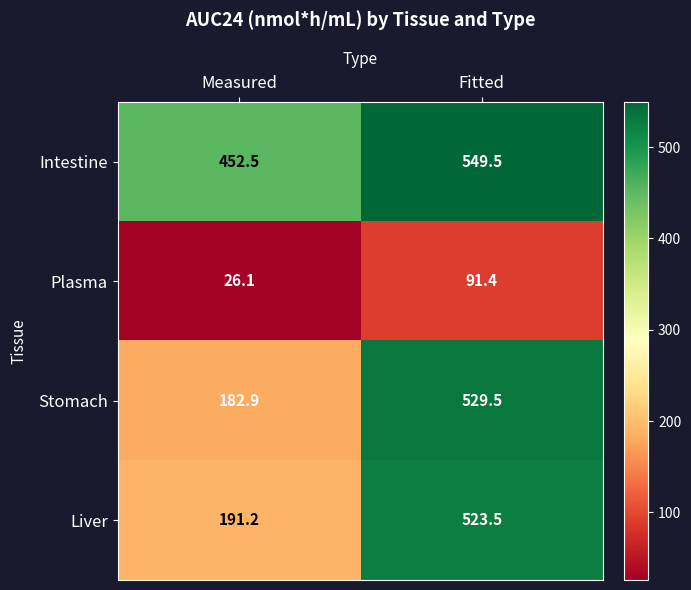

How many distinct data groups are displayed?

4